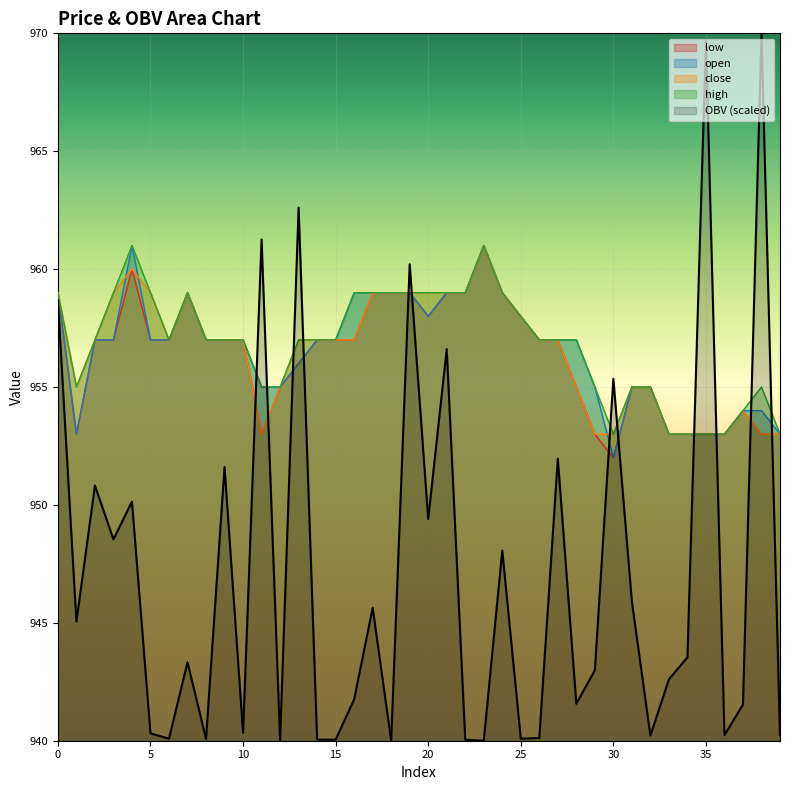

How many series are shown in this chart?

5